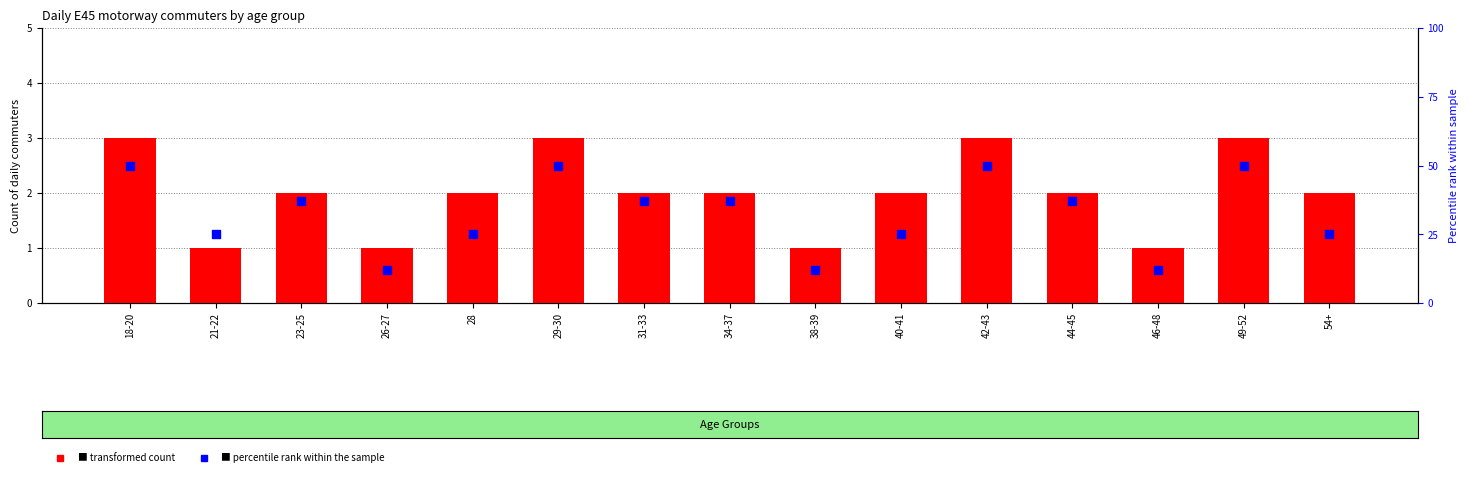

At which category is the sum across all series the highest?

18-20